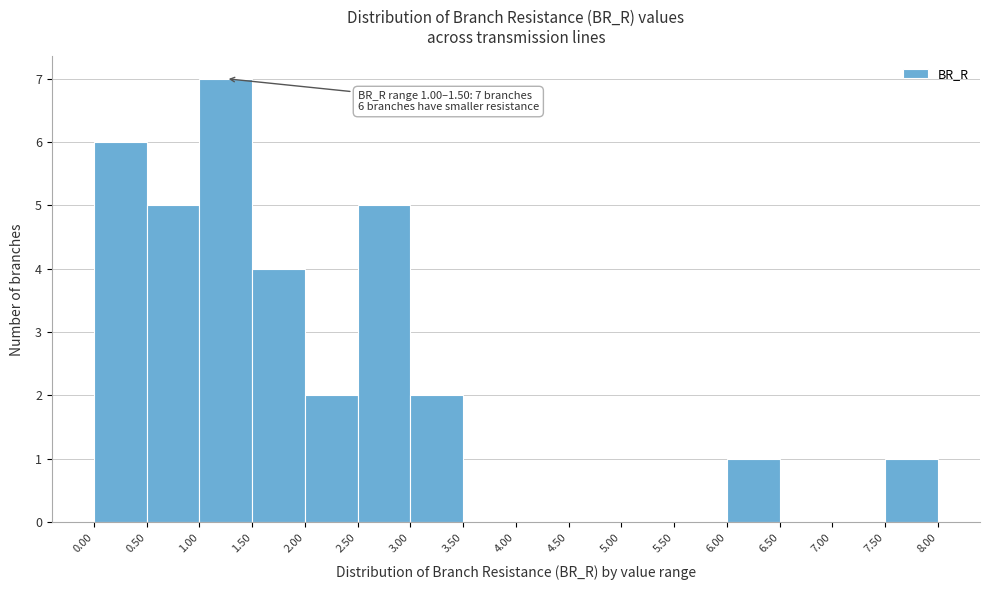

Over which range of the x-axis is the bar tallest?

1.00 to 1.50